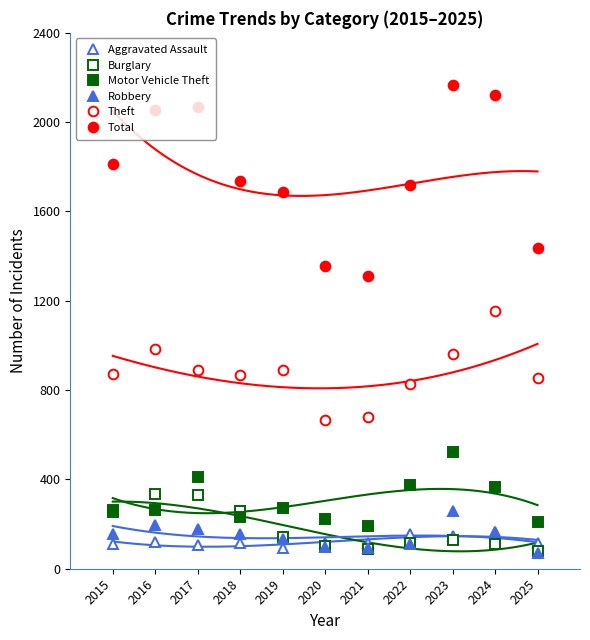

How many data points does each series have?

11